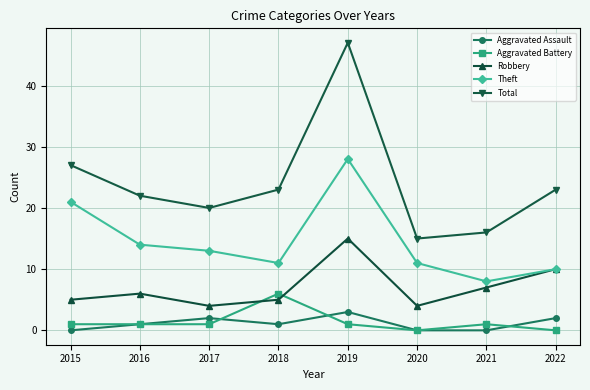

What are all the series names shown in the legend?

Aggravated Assault, Aggravated Battery, Robbery, Theft, Total